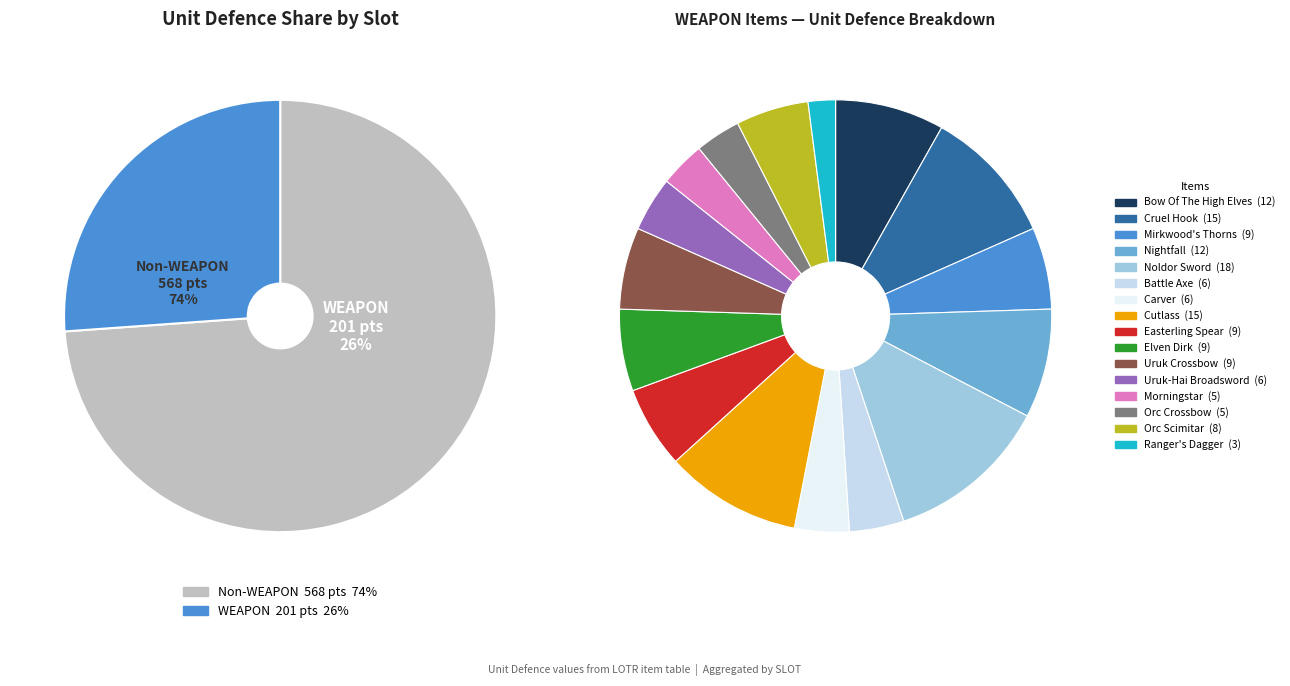

Is the sum of 15 and 11 greater than half?

No